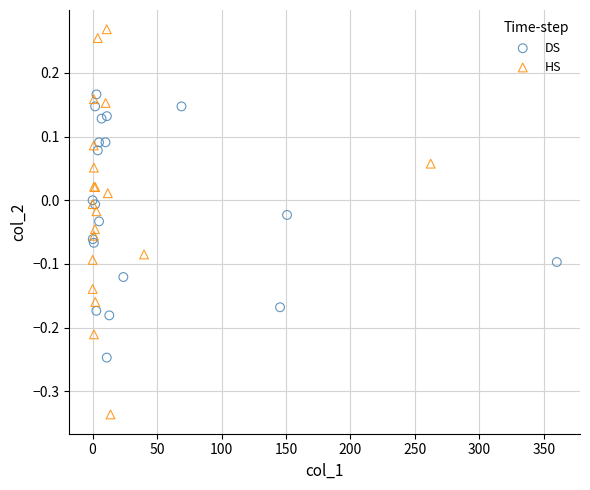

Which series reaches the maximum Y coordinate?

HS